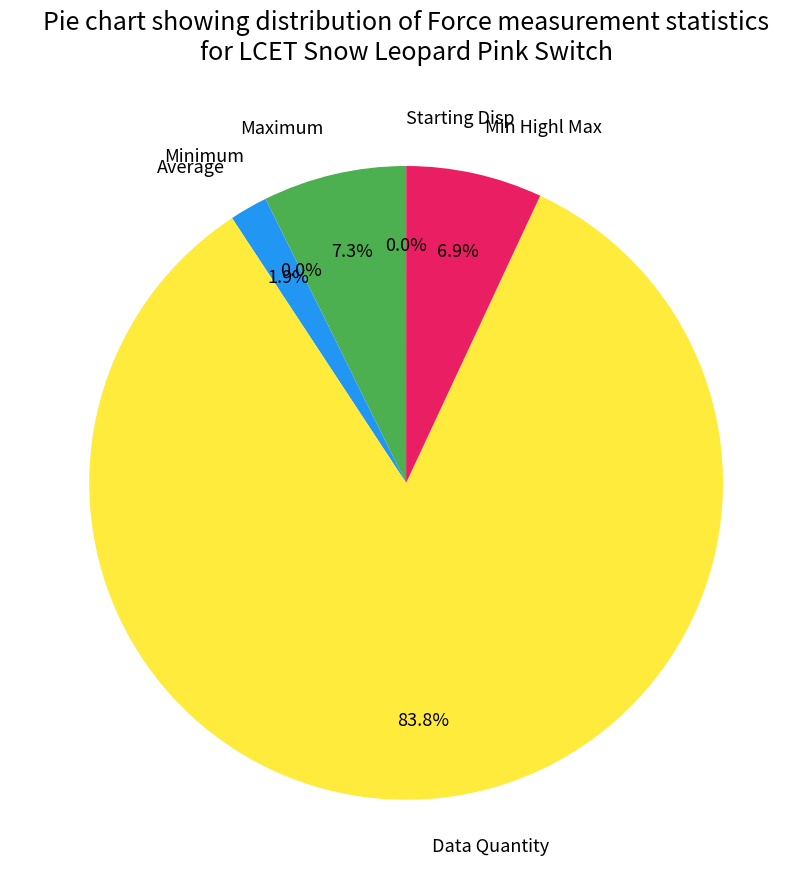

What percentage is NOT represented by Maximum?

92.7%